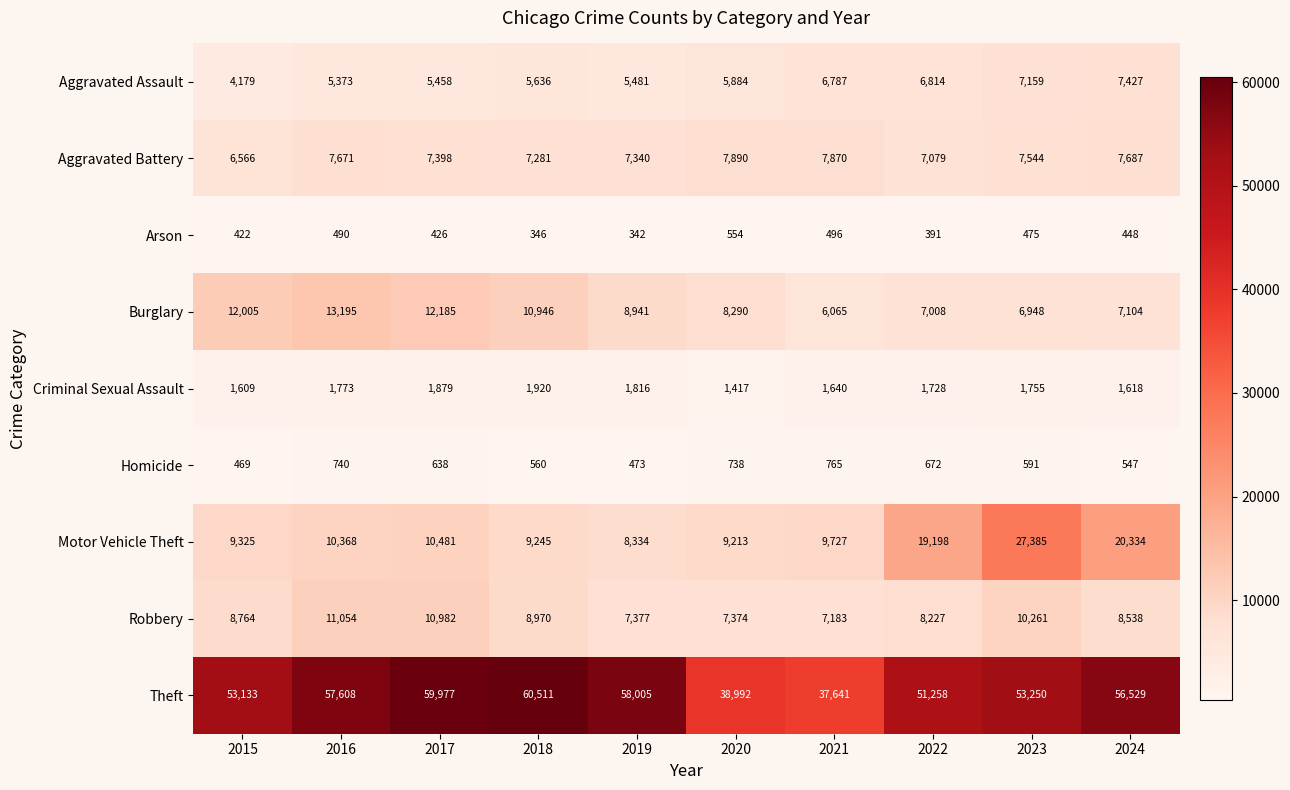

What is the difference between the highest and lowest values at 2018?

60165